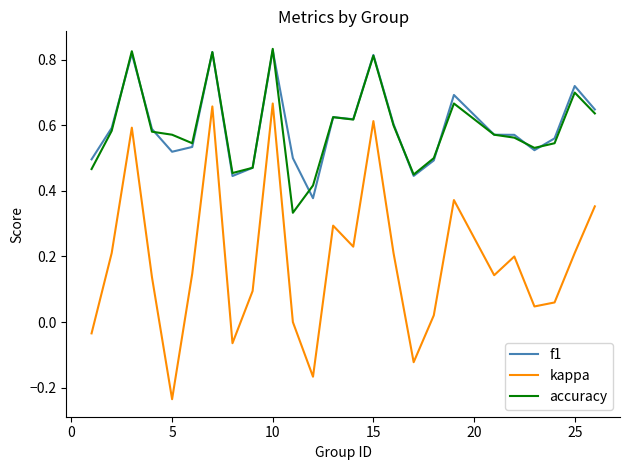

True or false: kappa and accuracy cross at least once.

False